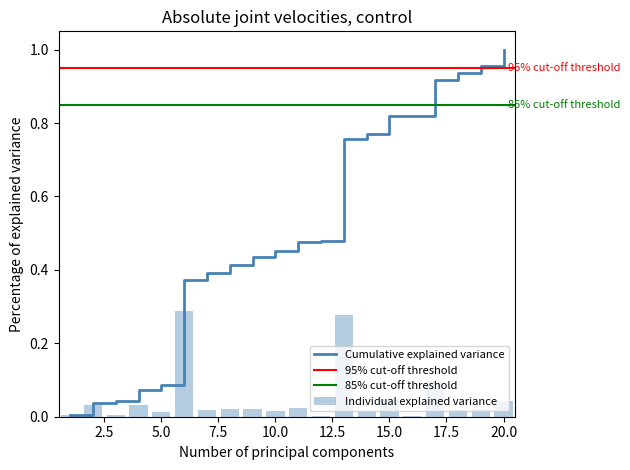

Which category has the highest value in the Cumulative explained variance series?

20.0